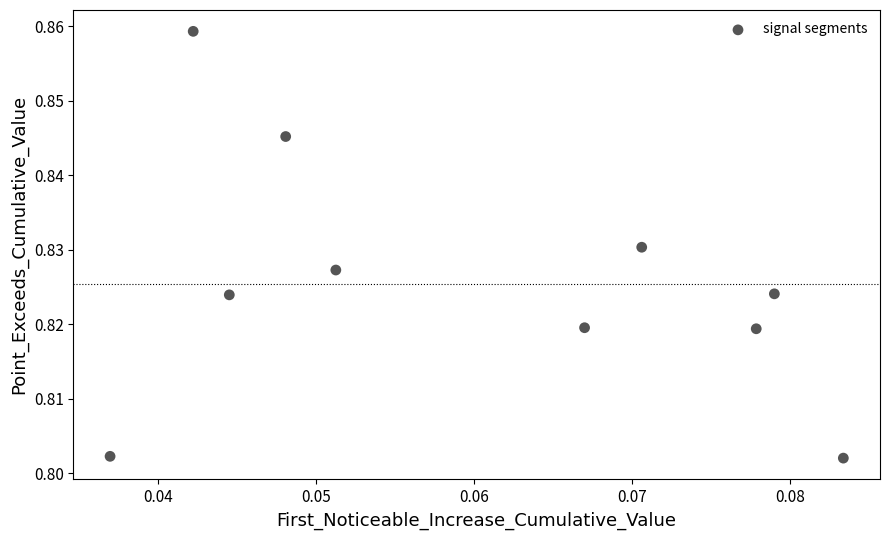

Count the number of points in this scatter plot.

10